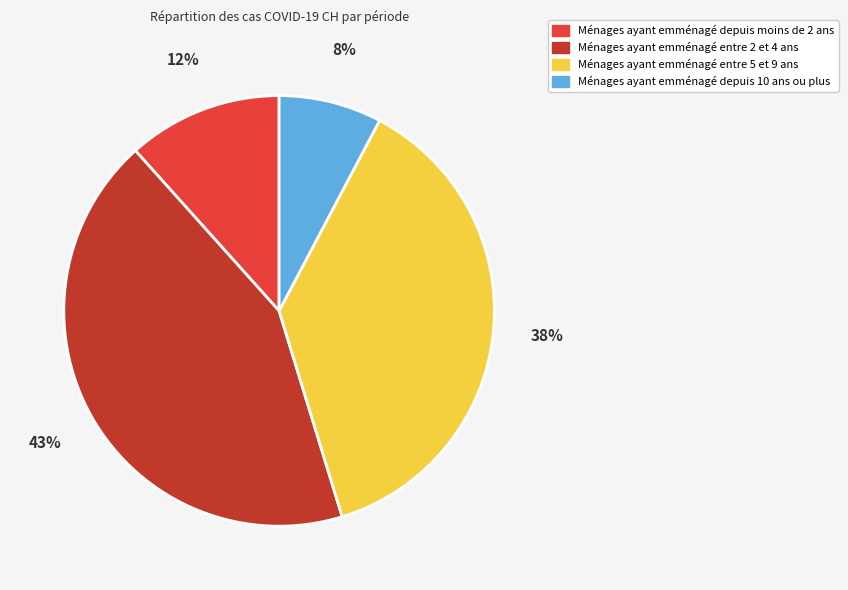

To the nearest percent, what is the average slice percentage?

25%